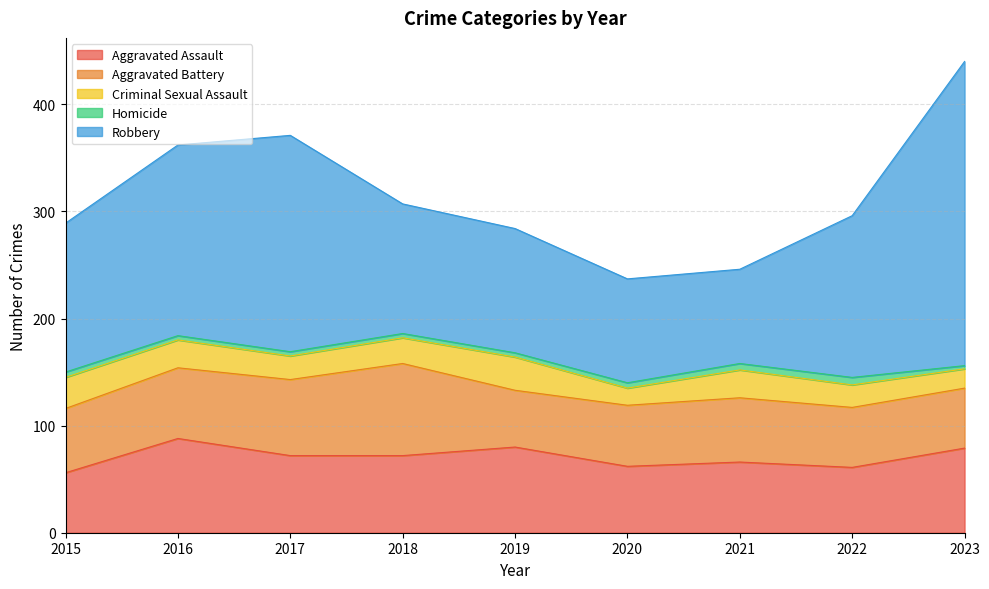

What is the maximum value shown in the chart?

284